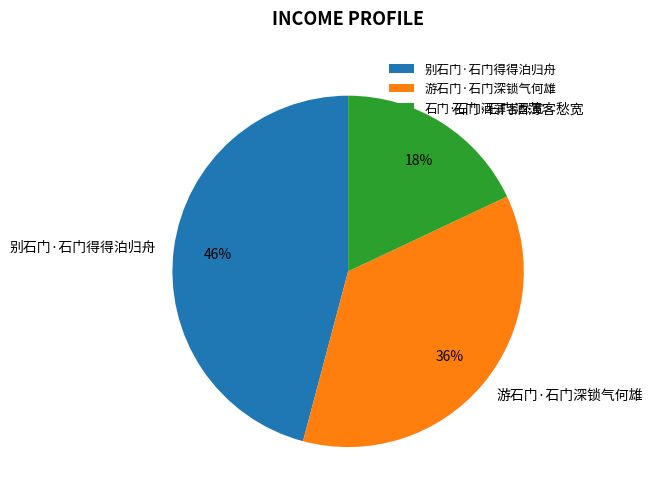

Is there a majority slice in this chart?

No